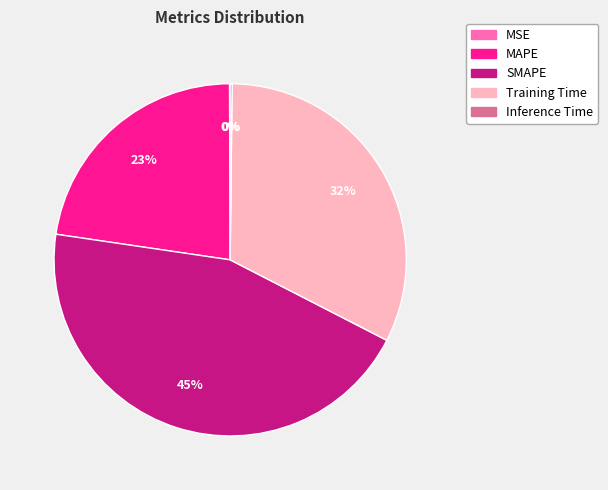

Which slice is the largest?

SMAPE